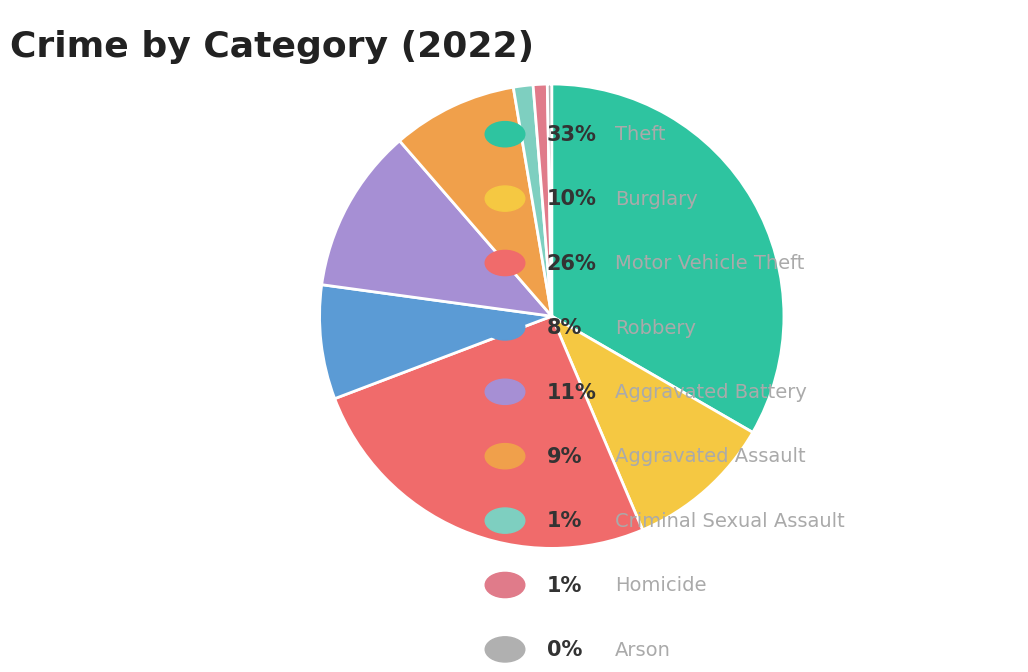

How many slices are in this pie chart?

9